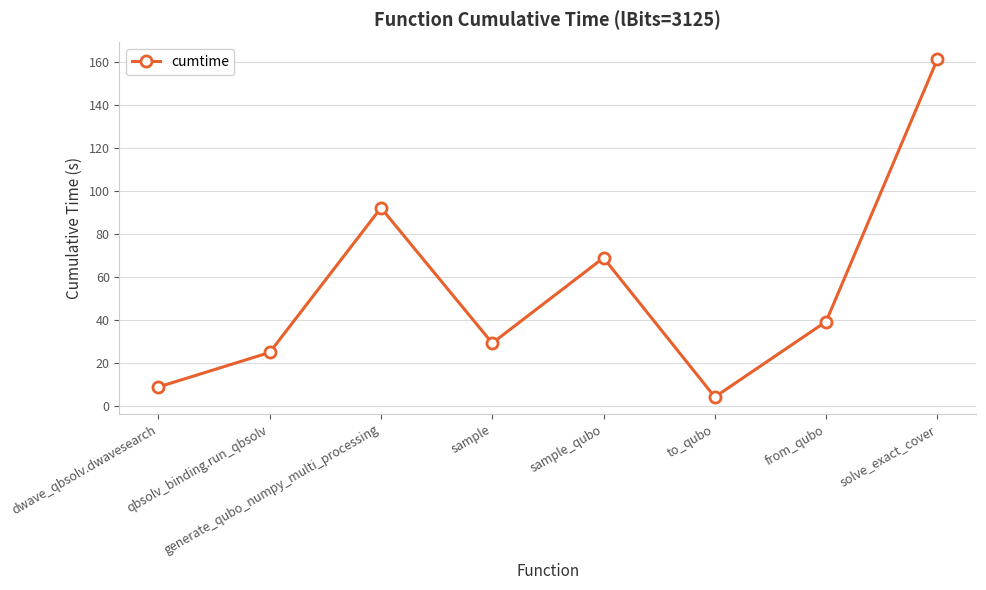

Approximately how many times larger is the value at dwave_qbsolv.dwavesearch compared to generate_qubo_numpy_multi_processing?

0.1